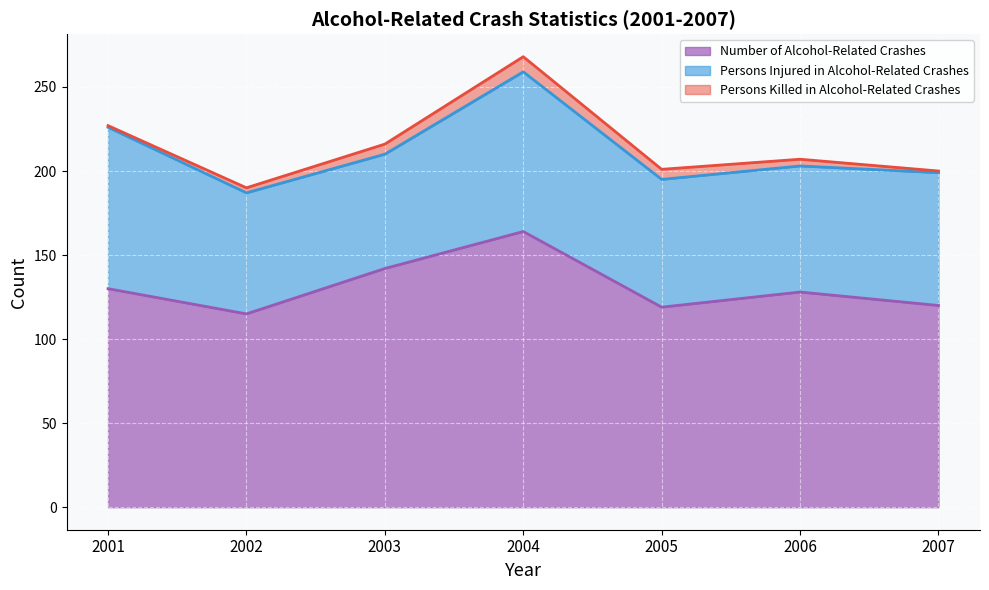

What are all the series names shown in the legend?

Number of Alcohol-Related Crashes, Persons Injured in Alcohol-Related Crashes, Persons Killed in Alcohol-Related Crashes